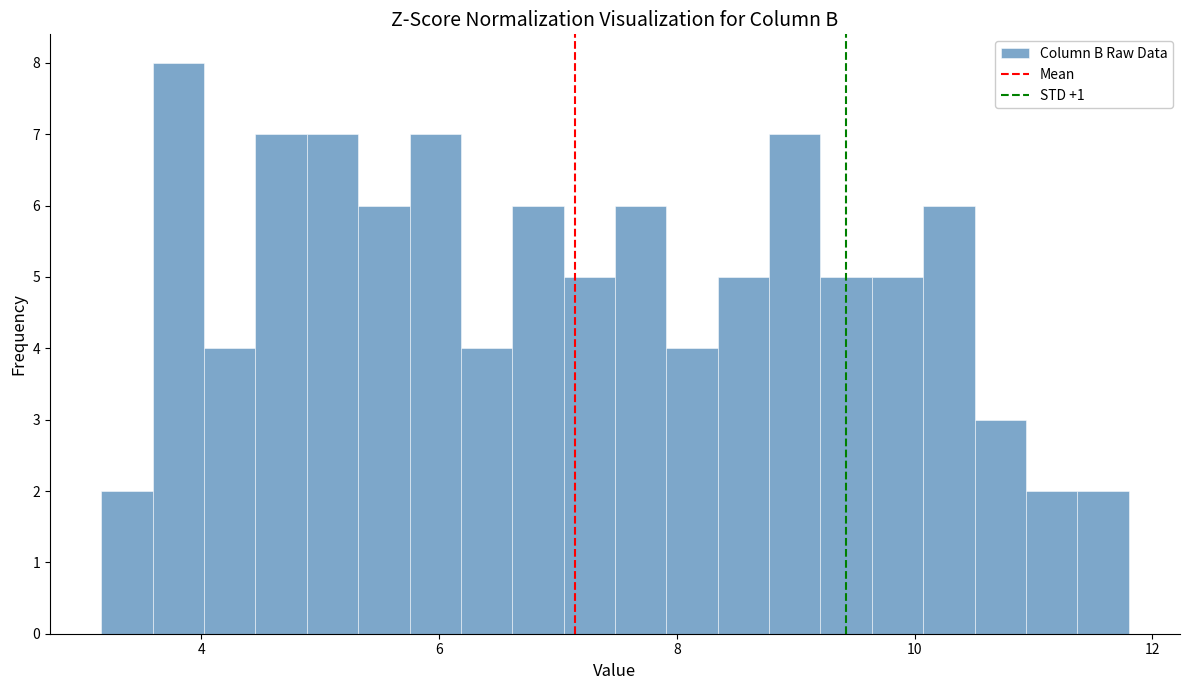

Around what value on the x-axis is the tallest bar? Give the approximate position of its centre, as read against the axis.

3.8